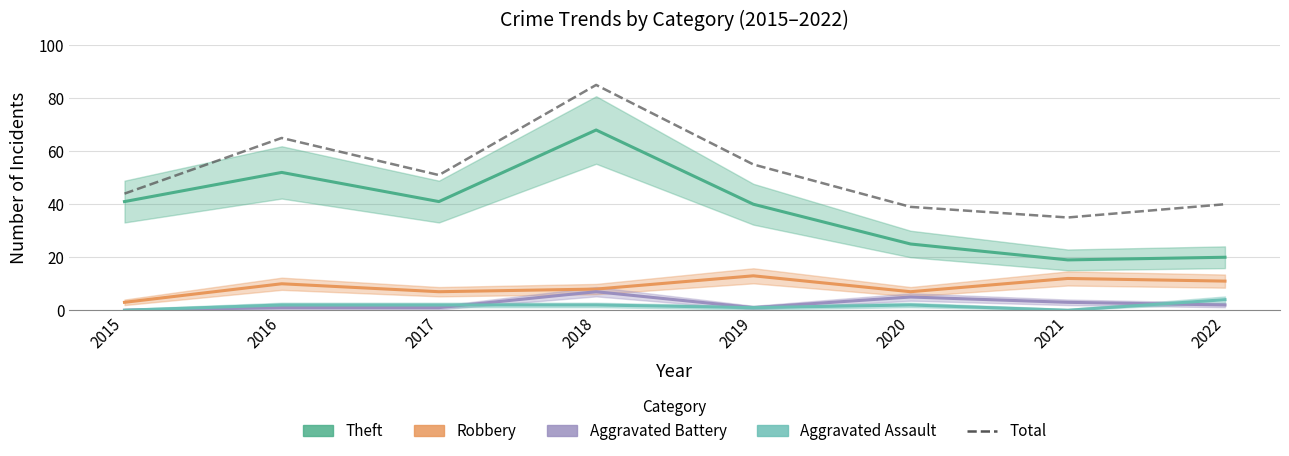

At which label does Aggravated Assault first exceed 2?

2022